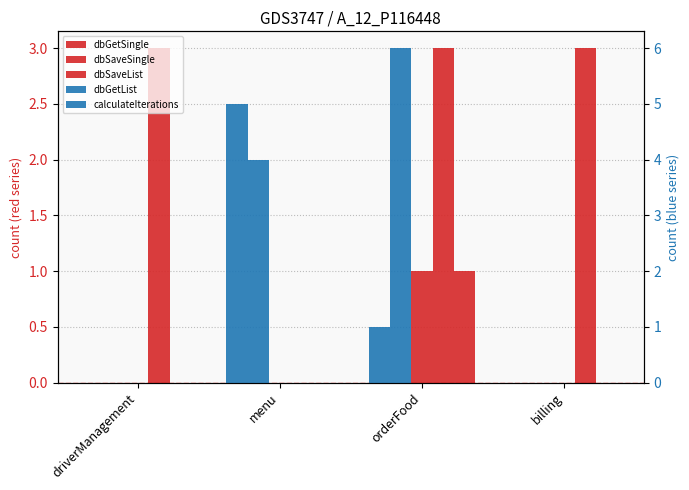

Which series has the widest spread of values?

calculateIterations